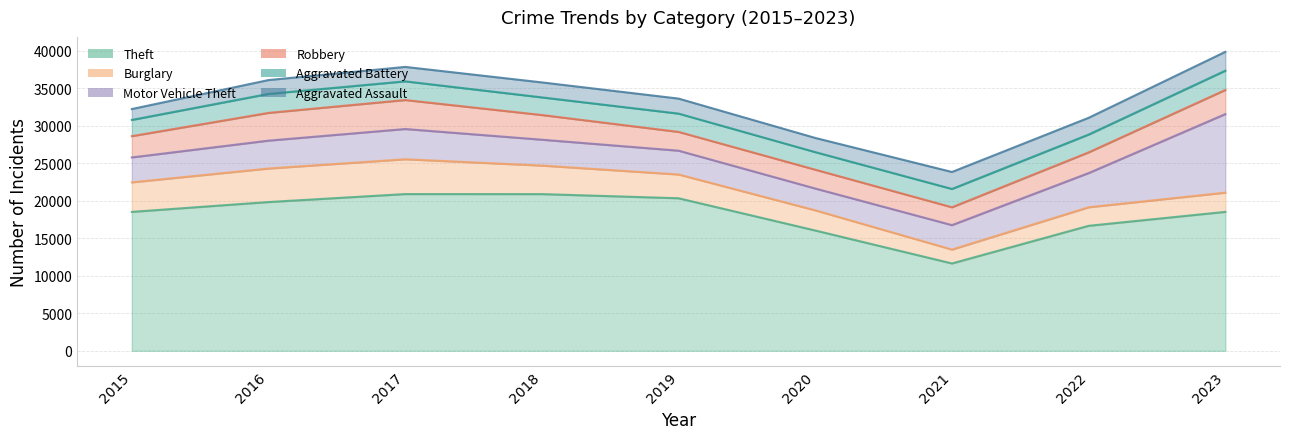

Between 2016 and 2018, which series saw the biggest shift?

Theft